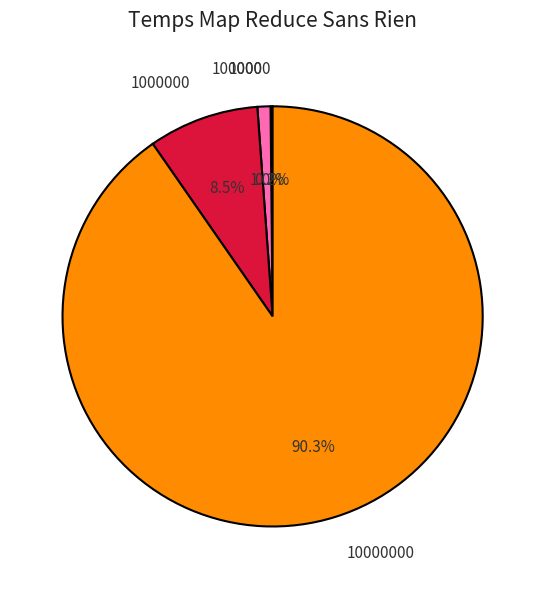

Does any single category account for the majority?

Yes